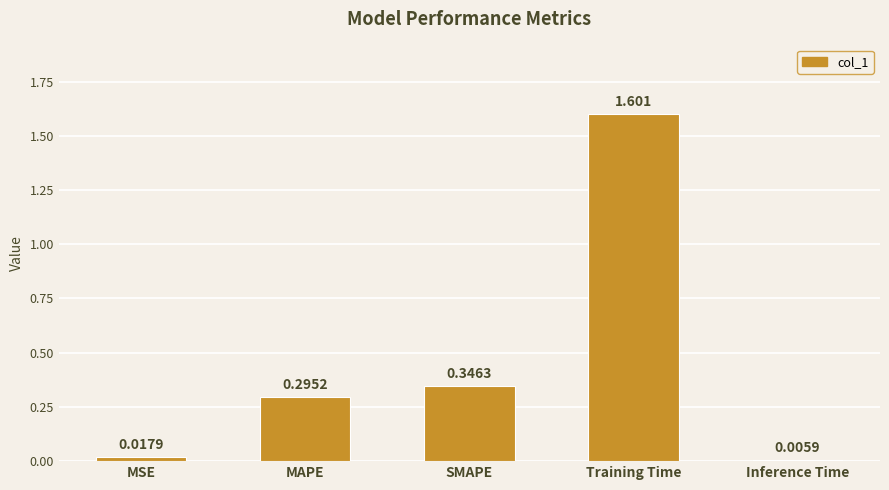

What is the label of the 2nd bar from the right?

Training Time